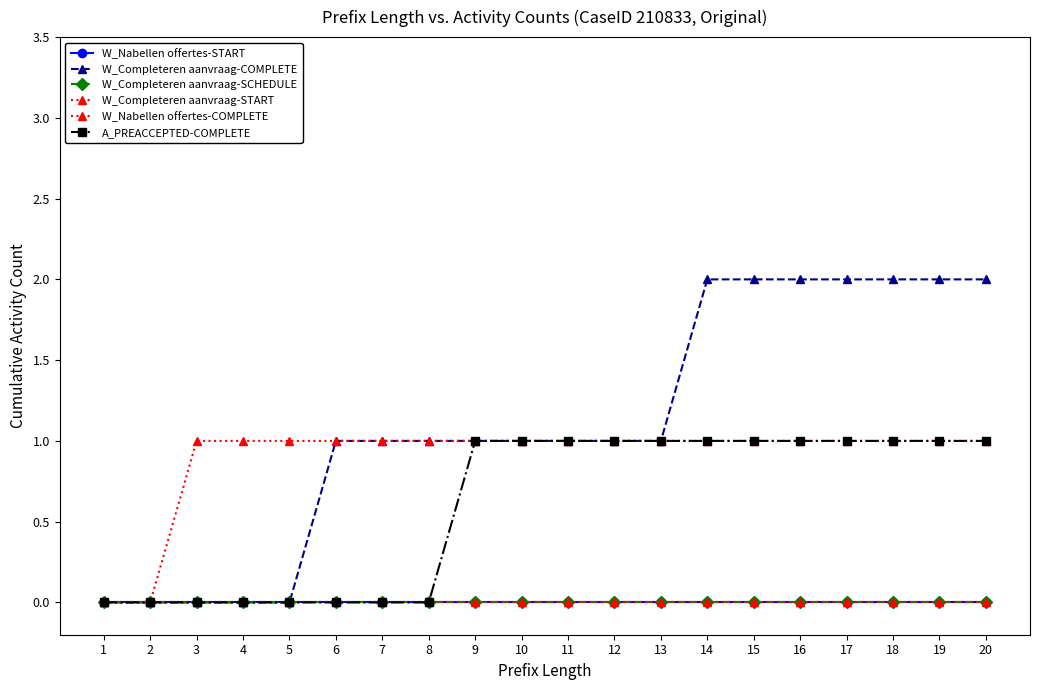

Does the chart have visible grid lines?

No